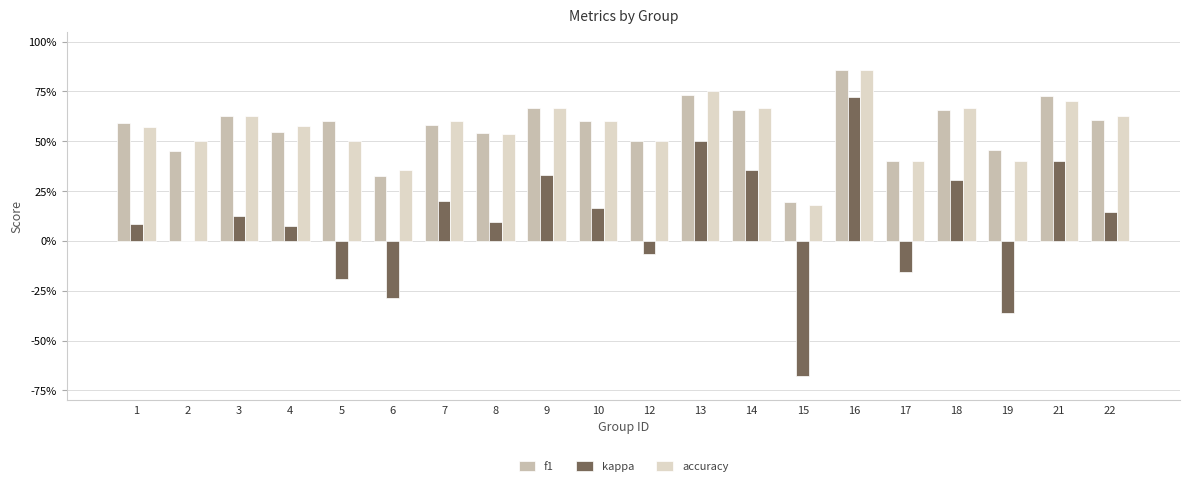

Are the bars grouped side by side (vs. stacked)?

Yes